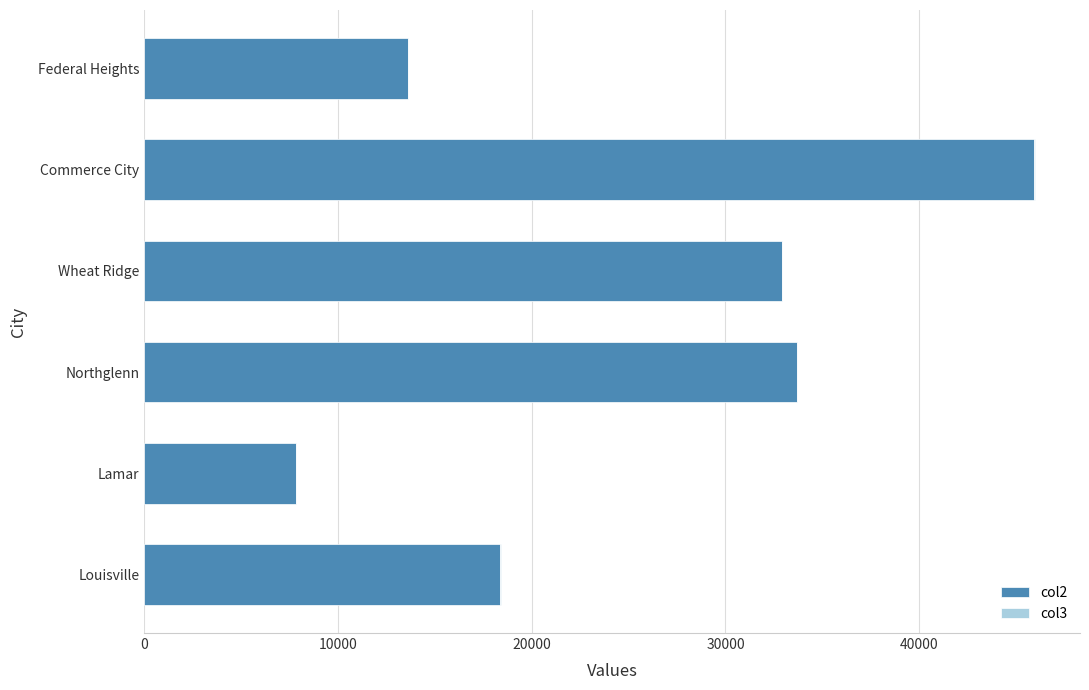

What is the maximum value for col2?

45913.0